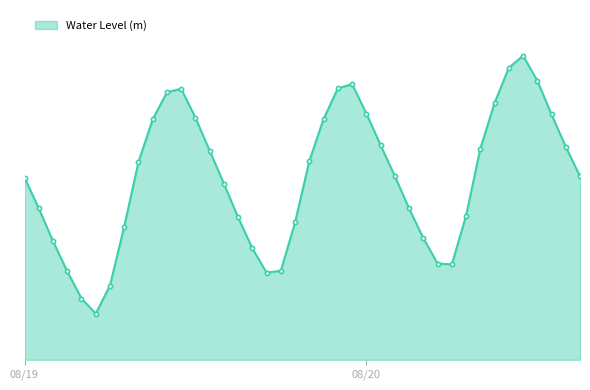

Reading right to left, extract all data points from this chart.

0.6	0.7	0.8	0.9	1.0	0.9	0.8	0.7	0.5	0.3	0.3	0.4	0.5	0.6	0.7	0.8	0.9	0.8	0.8	0.6	0.4	0.3	0.3	0.3	0.4	0.6	0.7	0.8	0.8	0.8	0.8	0.6	0.4	0.2	0.1	0.2	0.3	0.4	0.5	0.6